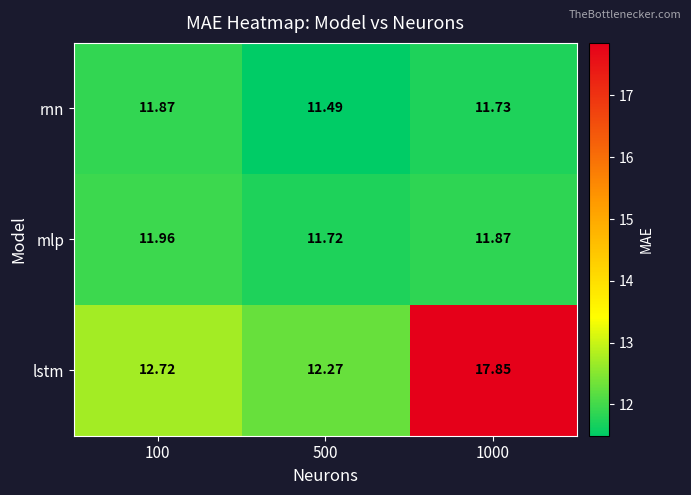

Which series has the widest spread of values?

lstm